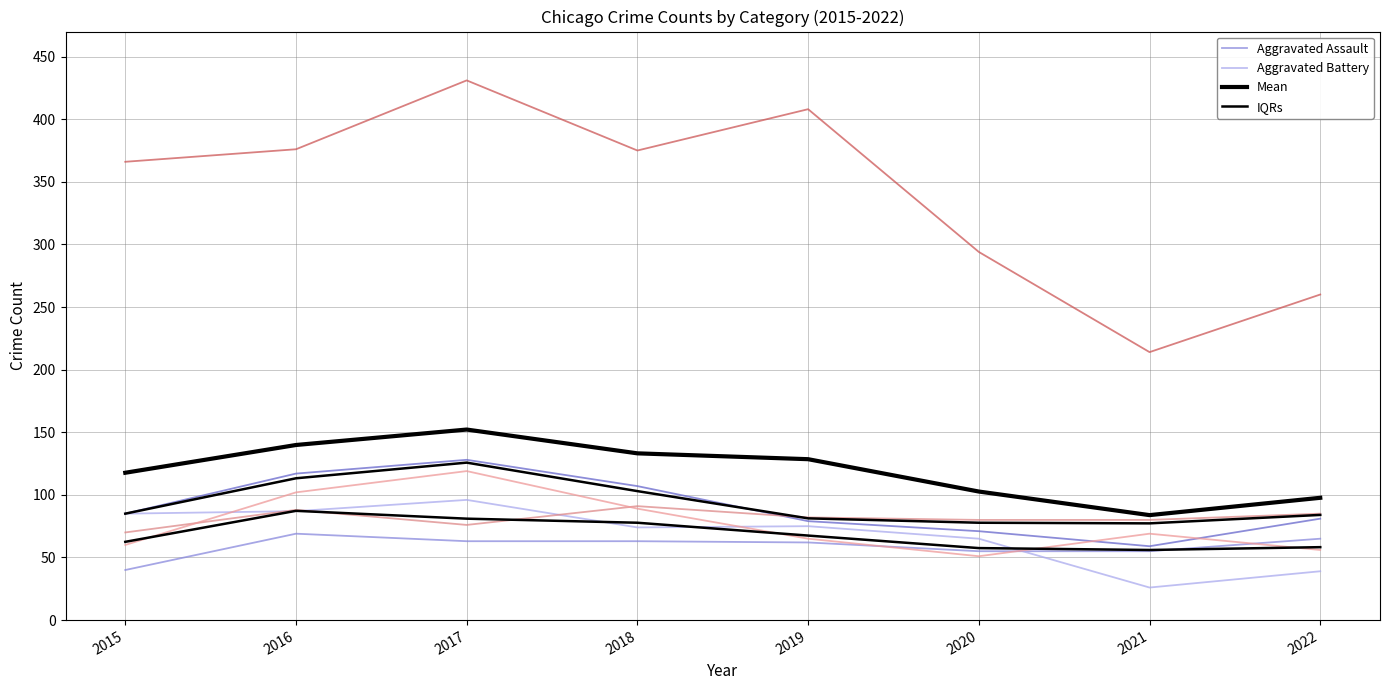

What is the value of the Aggravated Battery point at the 7th from the left?

80